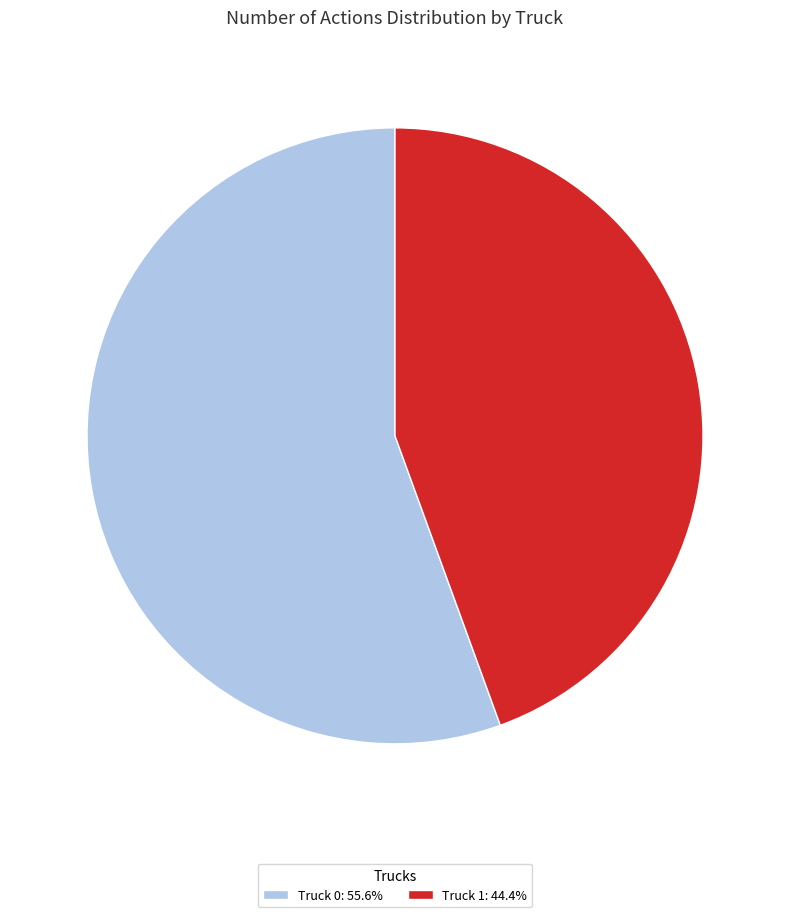

Do Truck 1 and Truck 0 together represent more than half of the pie?

Yes